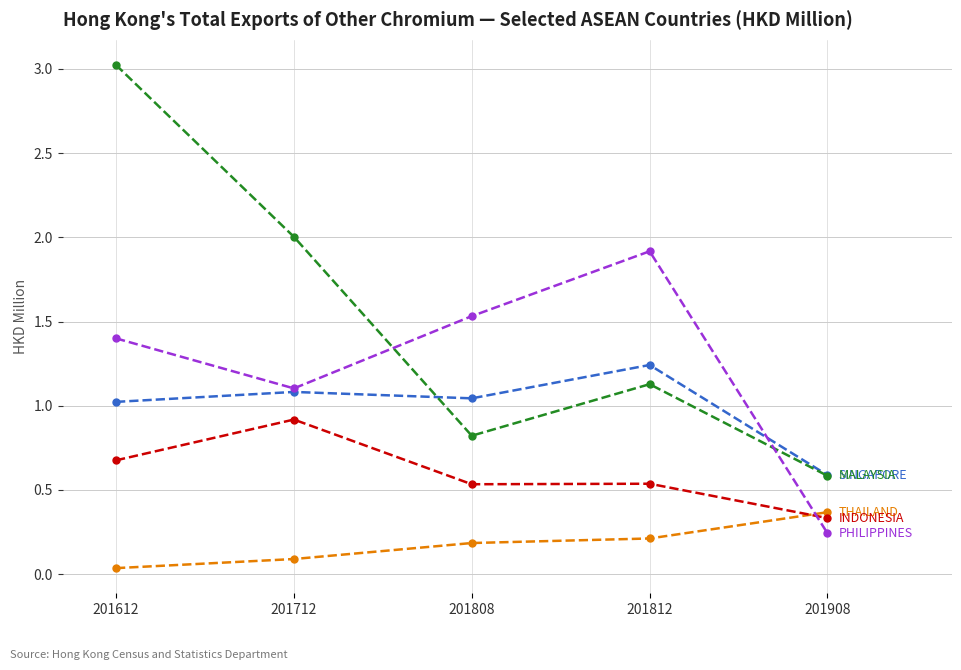

What is the maximum value shown in the chart?

3.0